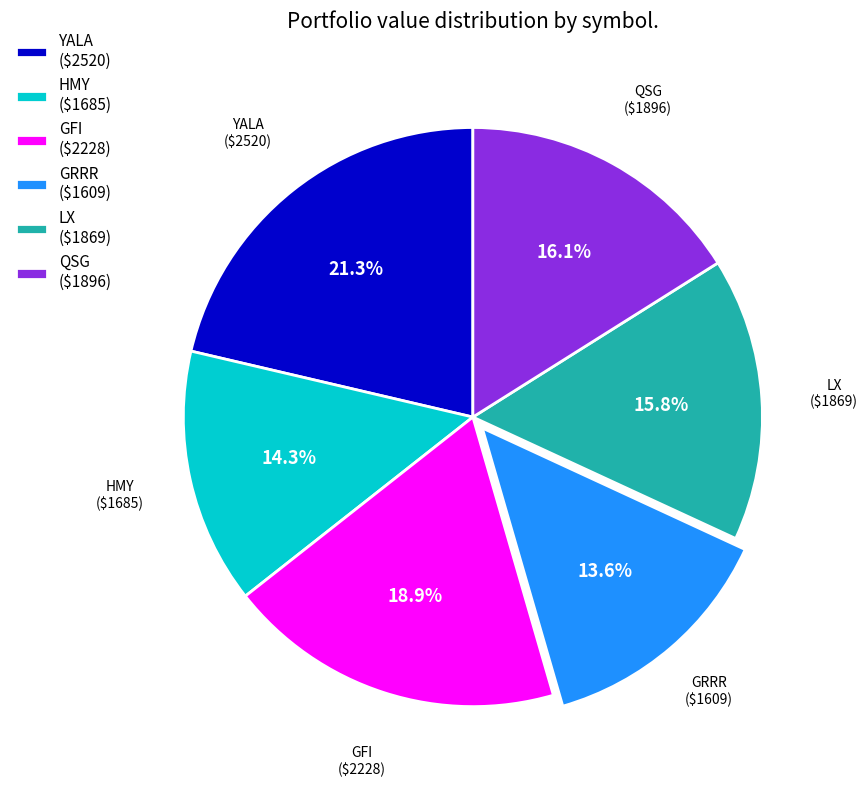

How many segments does this pie chart have?

6